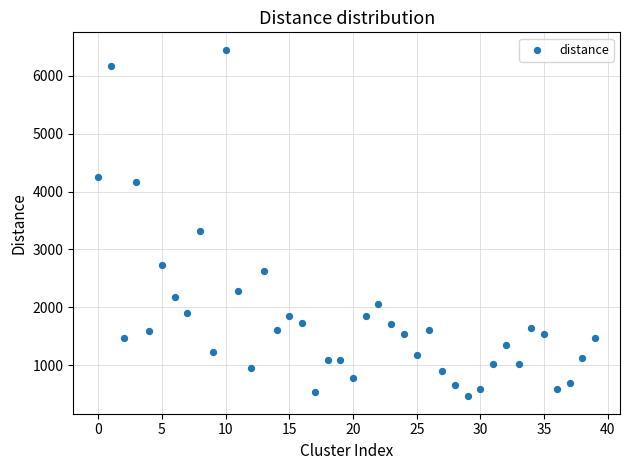

What Y value in the scatter plot is closest to 3456?

3311.2